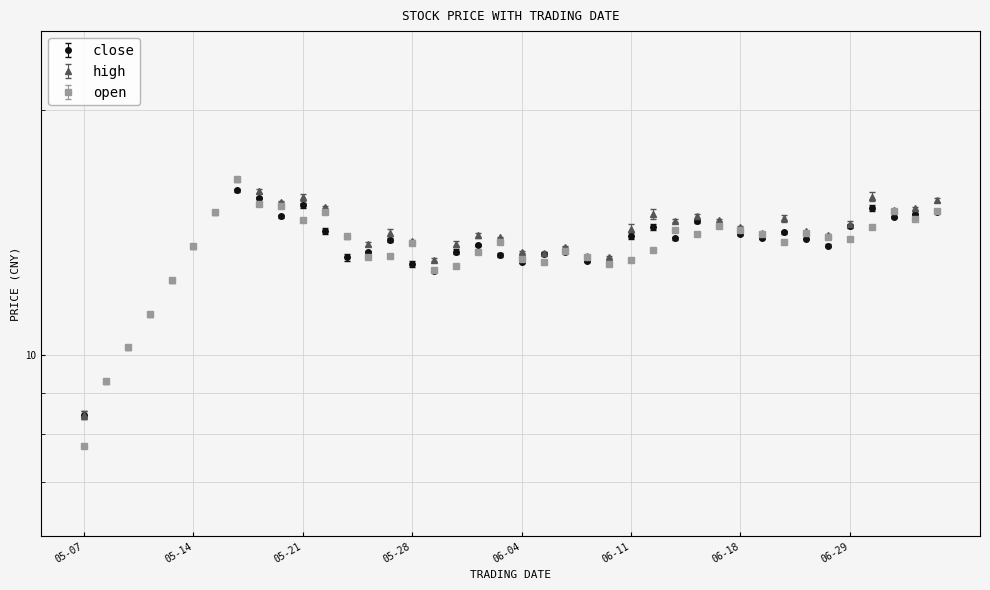

How many distinct data groups are displayed?

3